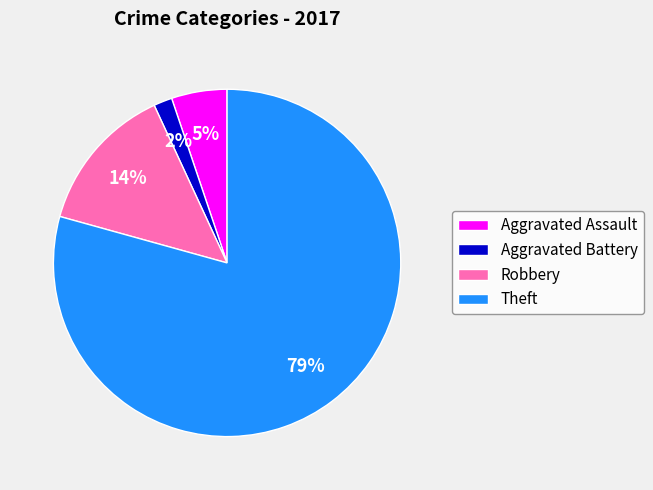

To the nearest percent, what is the average slice percentage?

25%